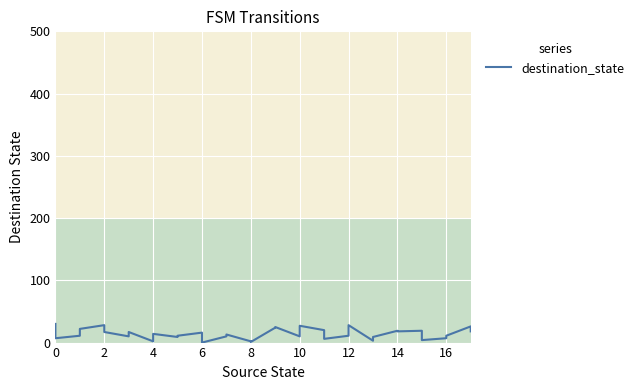

Reading left to right, extract all data points from this chart.

30	7	11	22	28	17	10	17	2	14	9	11	16	0	10	13	2	1	24	25	10	27	20	6	11	28	3	9	19	18	19	4	7	11	26	18